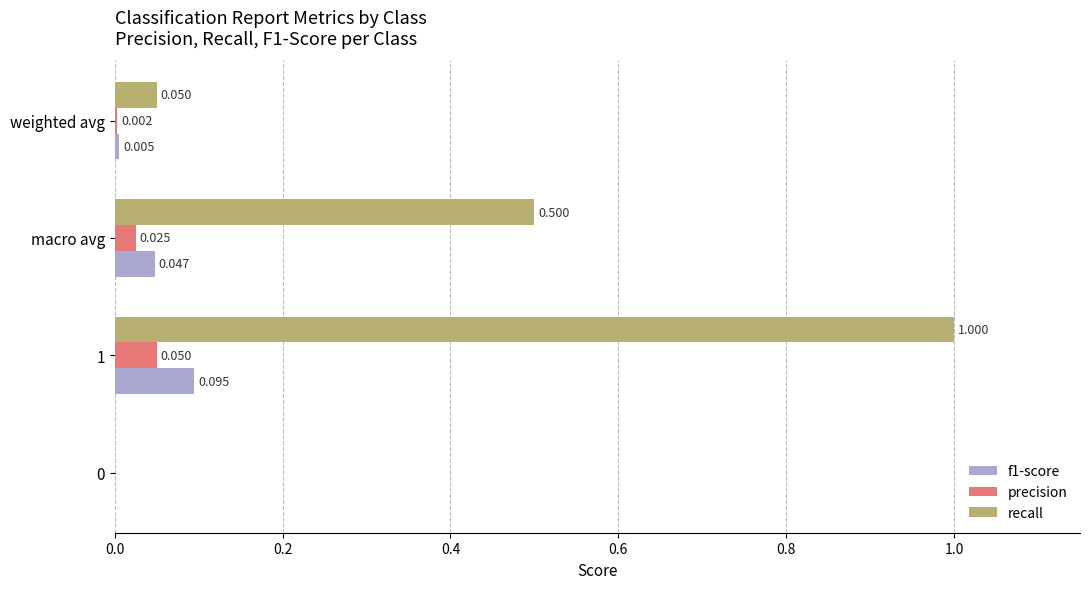

Between 1 and macro avg, which series saw the biggest shift?

recall